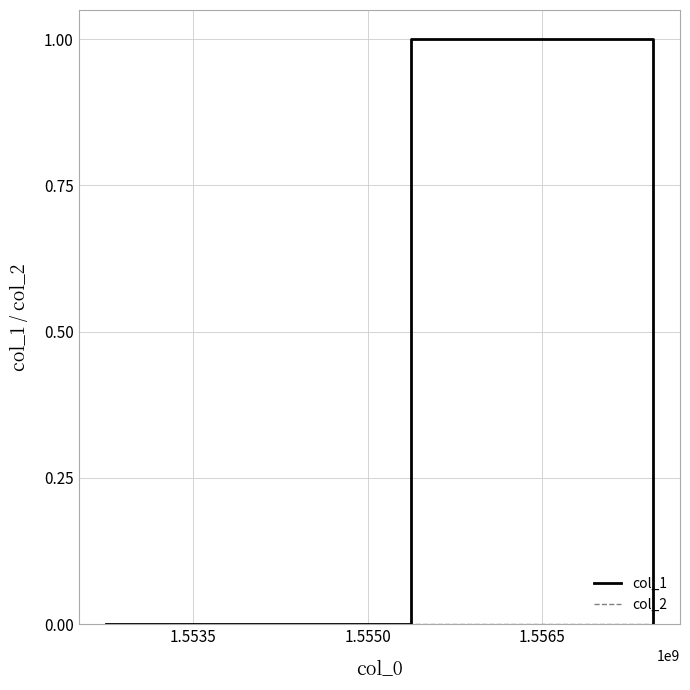

Which series has the widest spread of values?

col_1